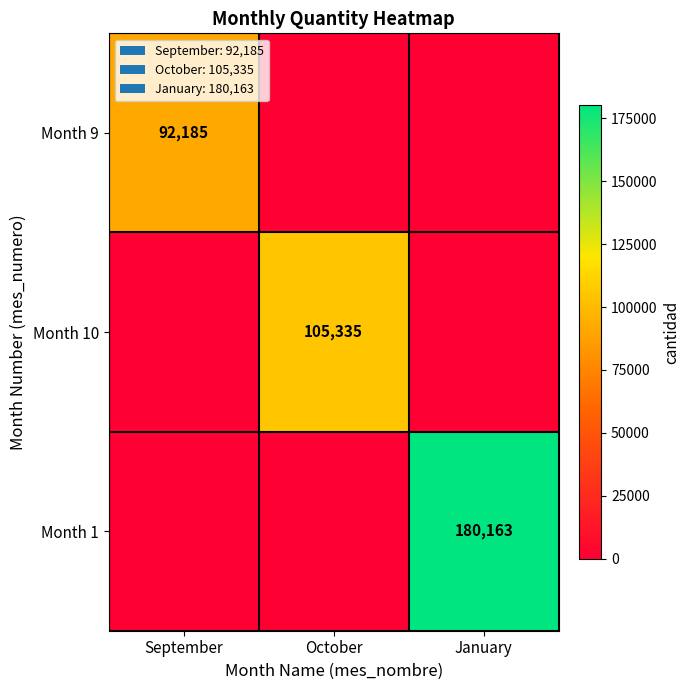

At how many categories does at least one series exceed 147328?

1